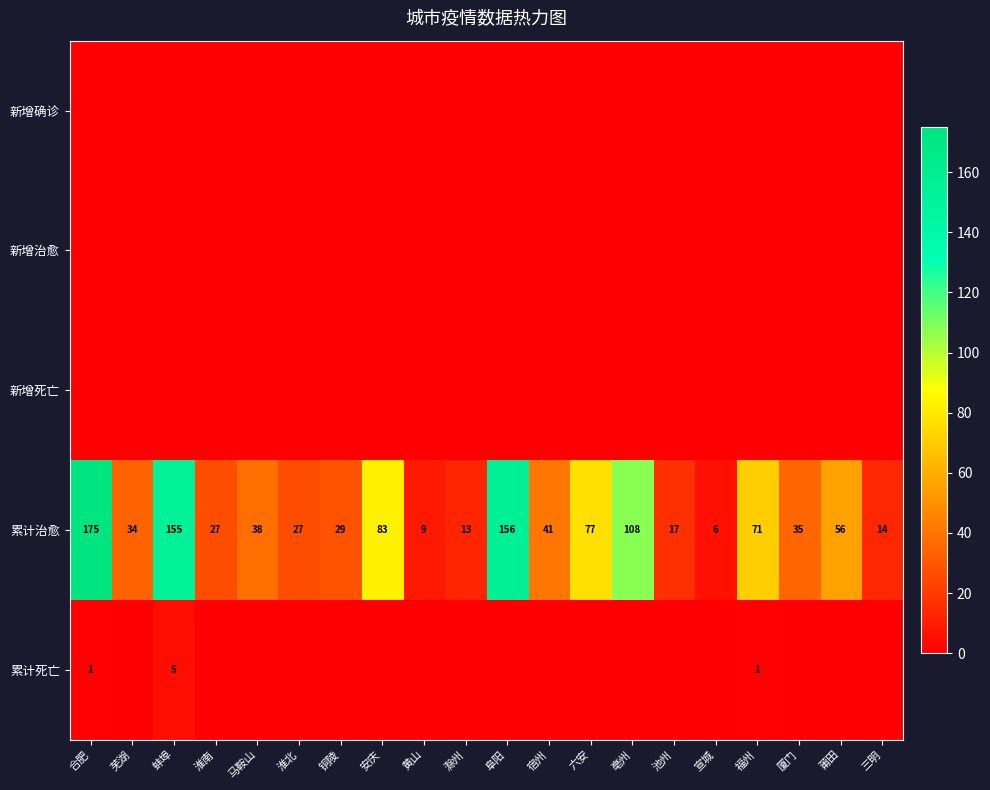

What is the average value of the 累计治愈 series?

59